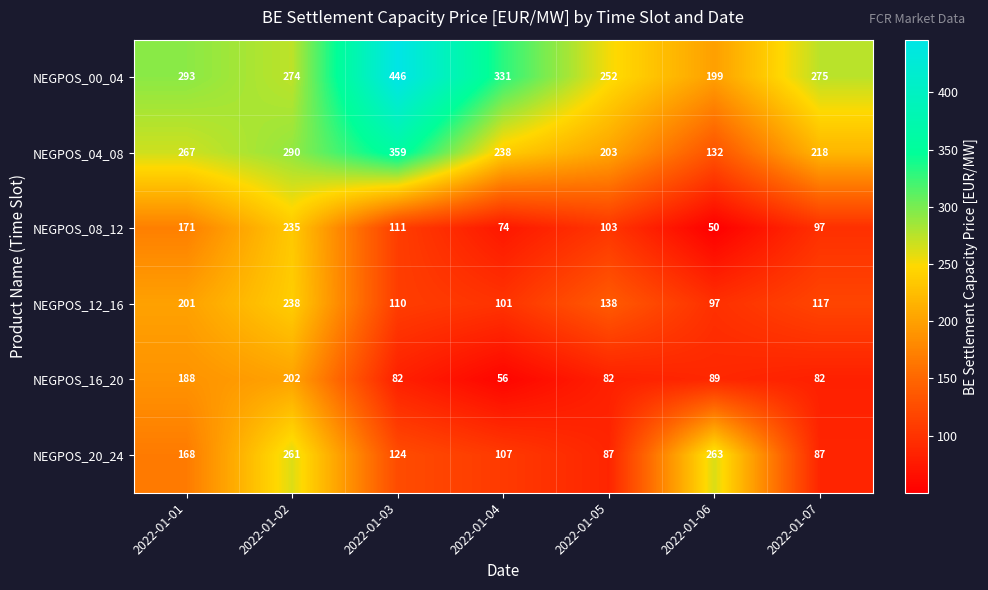

At how many categories does at least one series exceed 360?

1